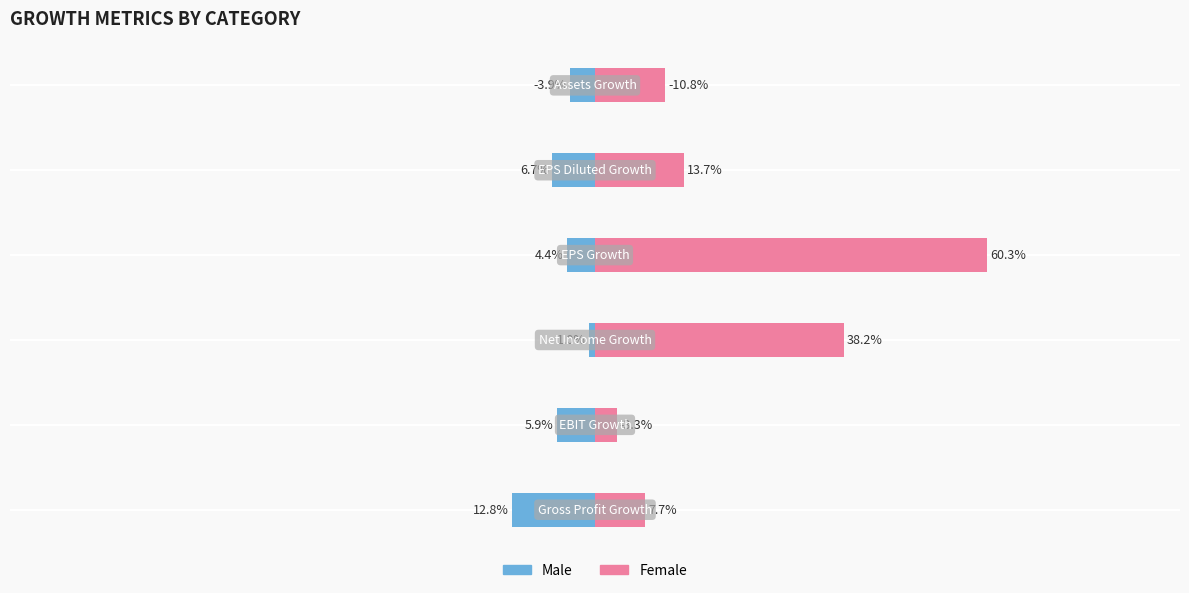

The value of Female at −0.4 is 1.0. True or false?

False